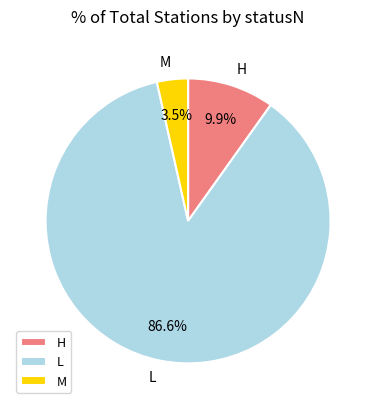

Is H the majority of the pie?

No